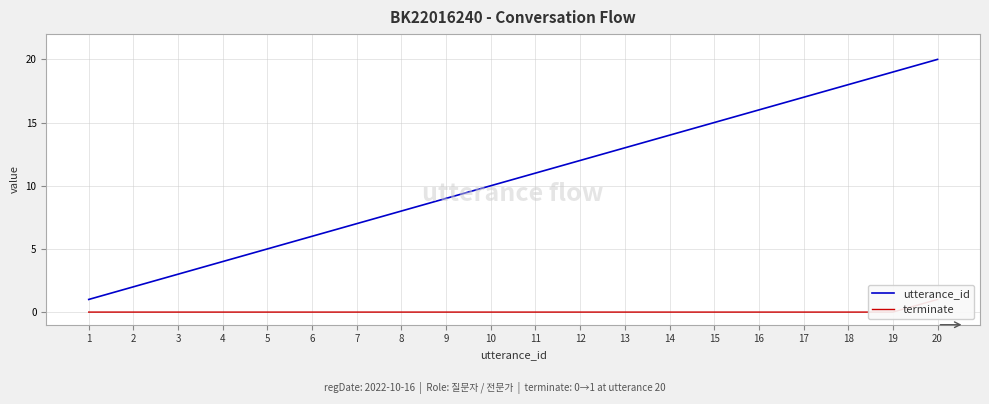

Reading left to right, list all the values displayed in this chart.

utterance_id: 1=1	2=2	3=3	4=4	5=5	6=6	7=7	8=8	9=9	10=10	11=11	12=12	13=13	14=14	15=15	16=16	17=17	18=18	19=19	20=20
terminate: 1=0	2=0	3=0	4=0	5=0	6=0	7=0	8=0	9=0	10=0	11=0	12=0	13=0	14=0	15=0	16=0	17=0	18=0	19=0	20=1